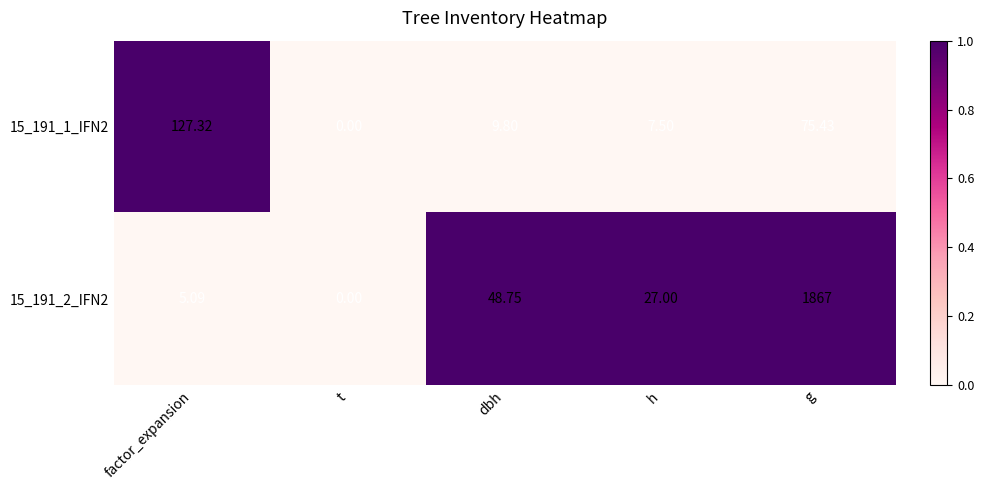

What is the spread (max minus min) of values at factor_expansion?

122.2